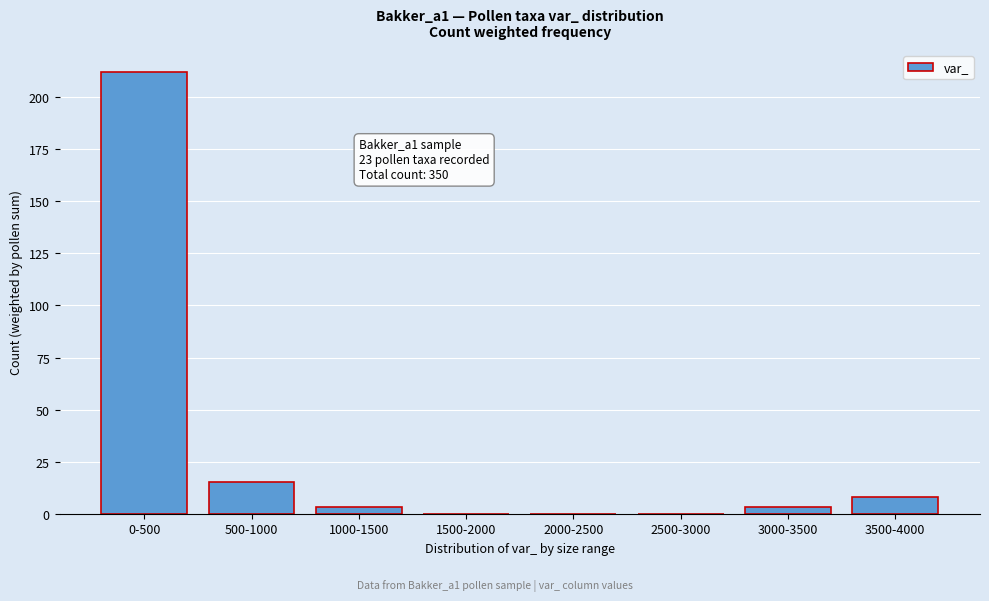

Reading right to left, transcribe all the data shown in this chart.

3500-4000=8	3000-3500=3	2500-3000=0	2000-2500=0	1500-2000=0	1000-1500=3	500-1000=15	0-500=212